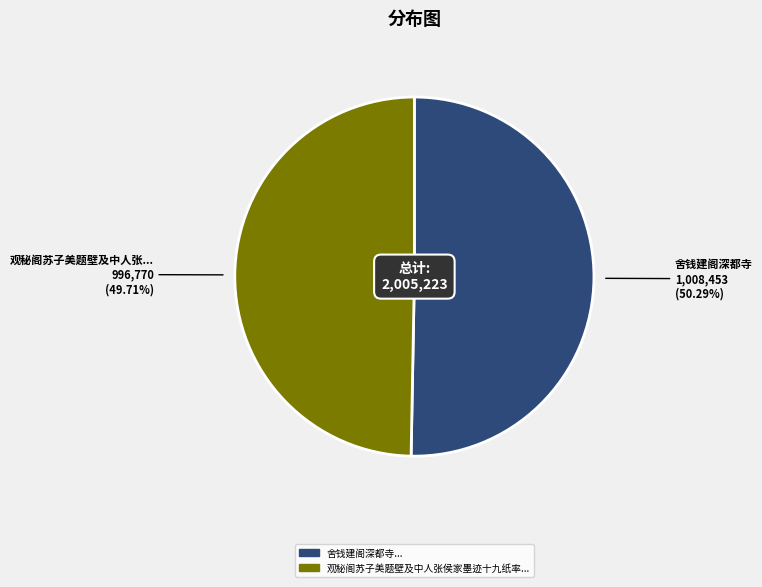

To the nearest percent, what is the average slice percentage?

50%